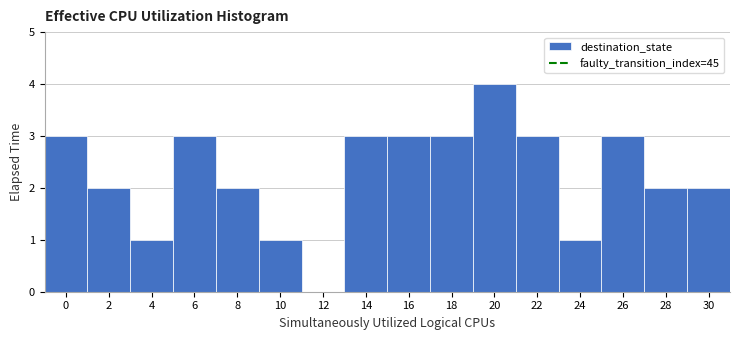

Reading left to right, list all the values displayed in this chart.

0=3	2=2	4=1	6=3	8=2	10=1	12=0	14=3	16=3	18=3	20=4	22=3	24=1	26=3	28=2	30=2